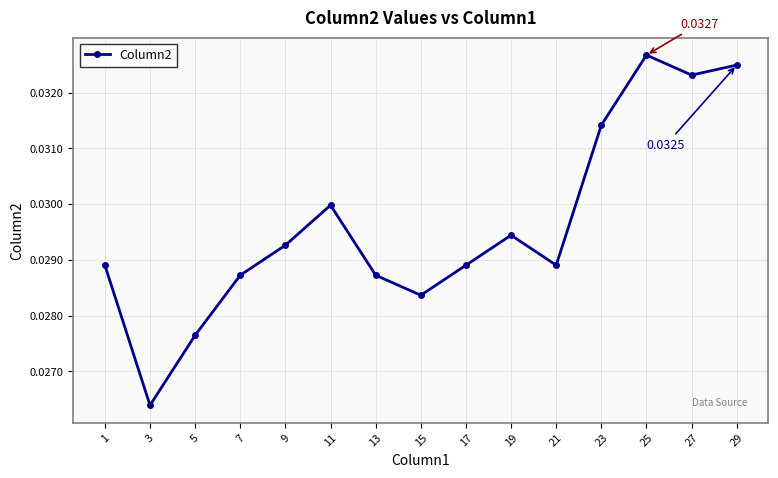

True or false: there are more than 1 points higher than both neighbors.

True